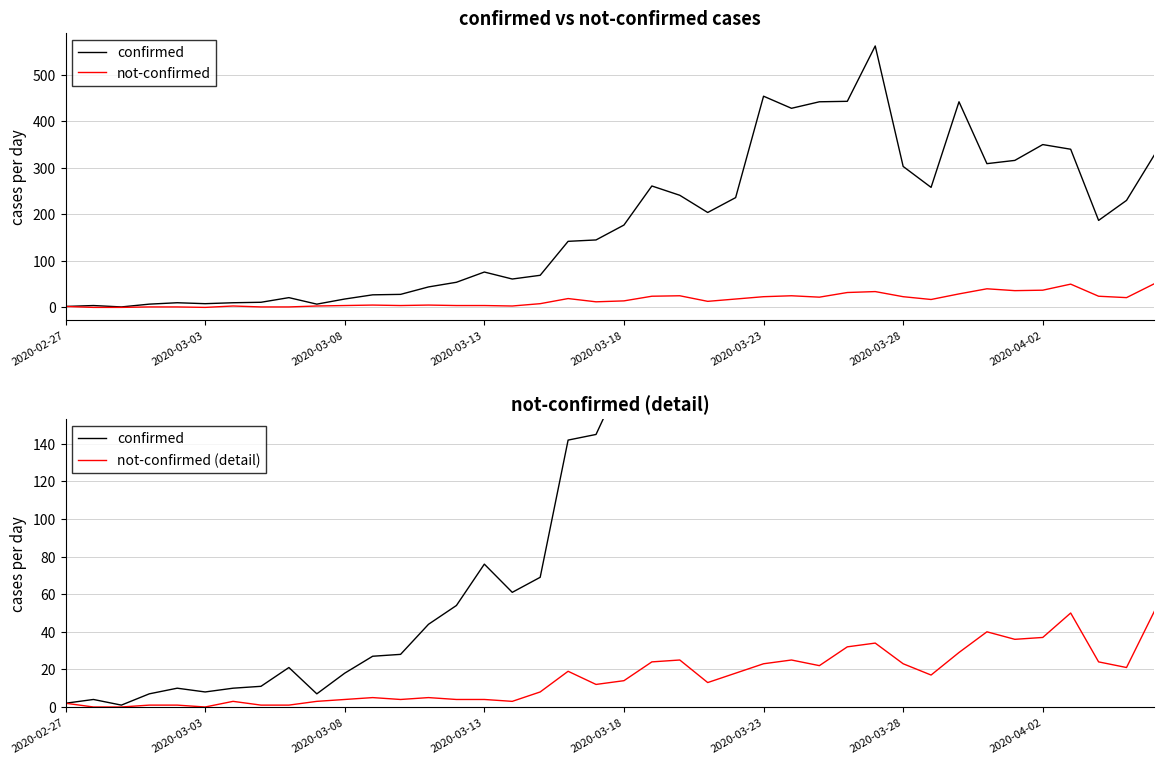

At how many categories does at least one series exceed 353?

6